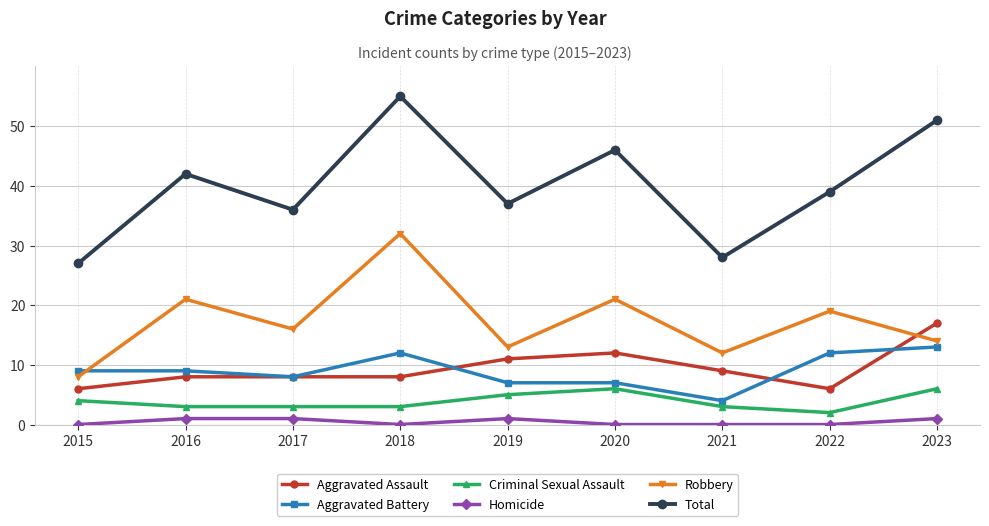

True or false: Aggravated Assault and Homicide cross at least once.

False